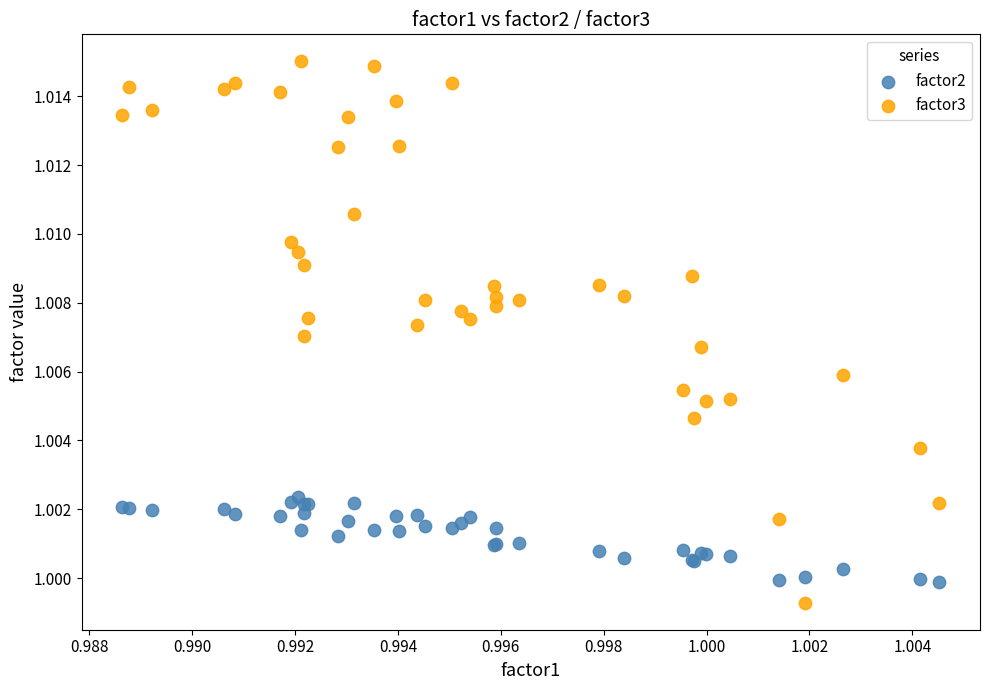

Which series reaches the maximum Y coordinate?

factor3